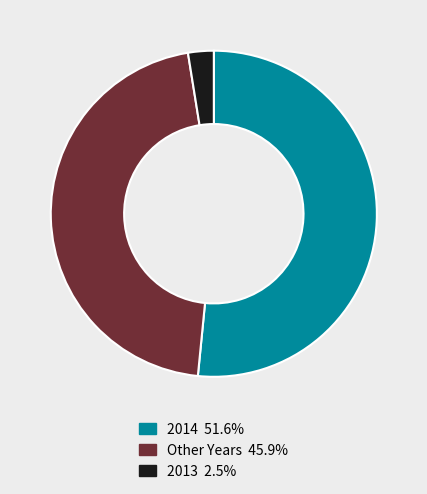

Is there a majority slice in this chart?

Yes